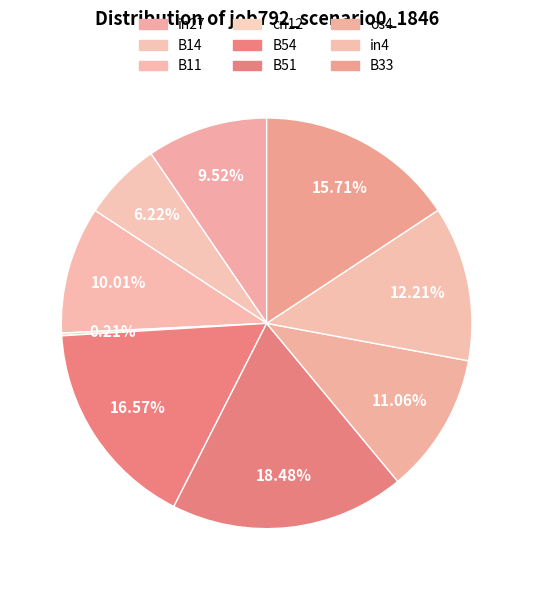

To the nearest percent, what is the difference between the largest and smallest slice percentages?

18%